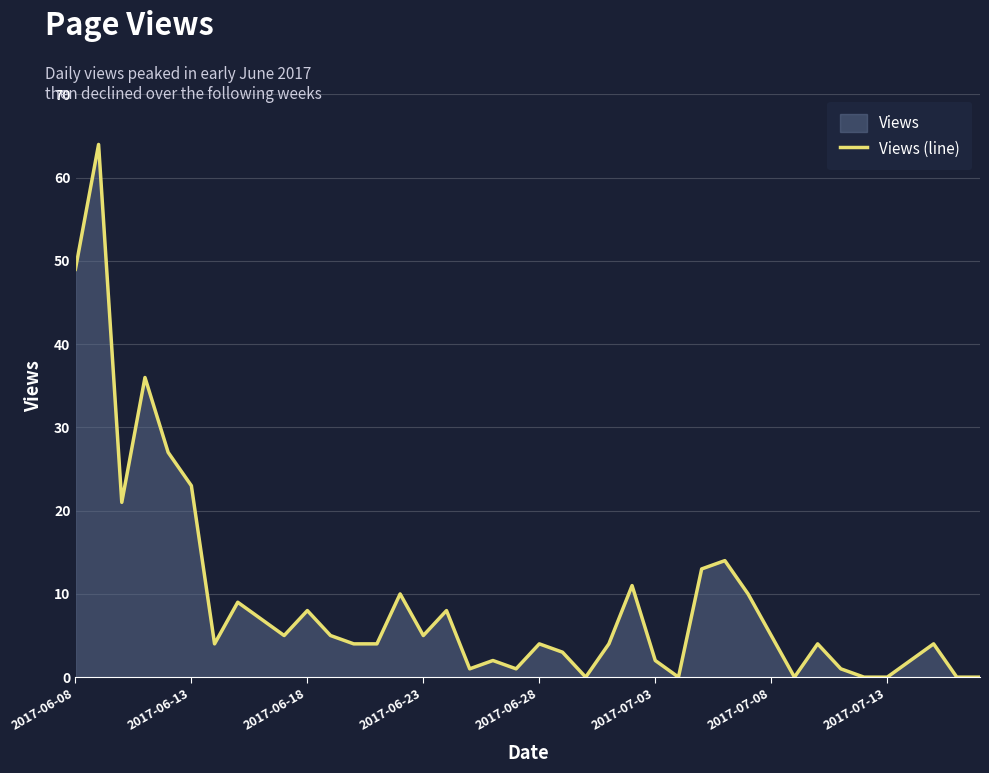

What is the difference between the maximum and minimum values?

64